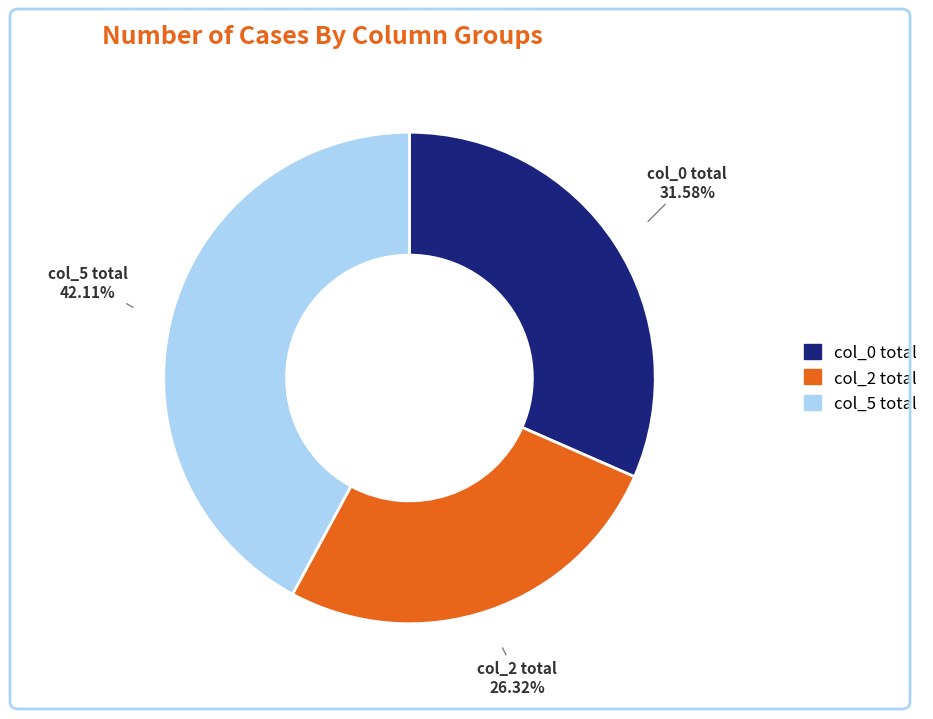

Count the number of slices in the pie.

3